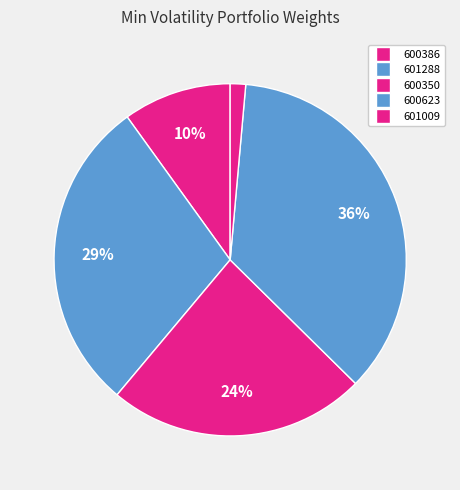

Is it true that 600350 is 24% of the pie?

True